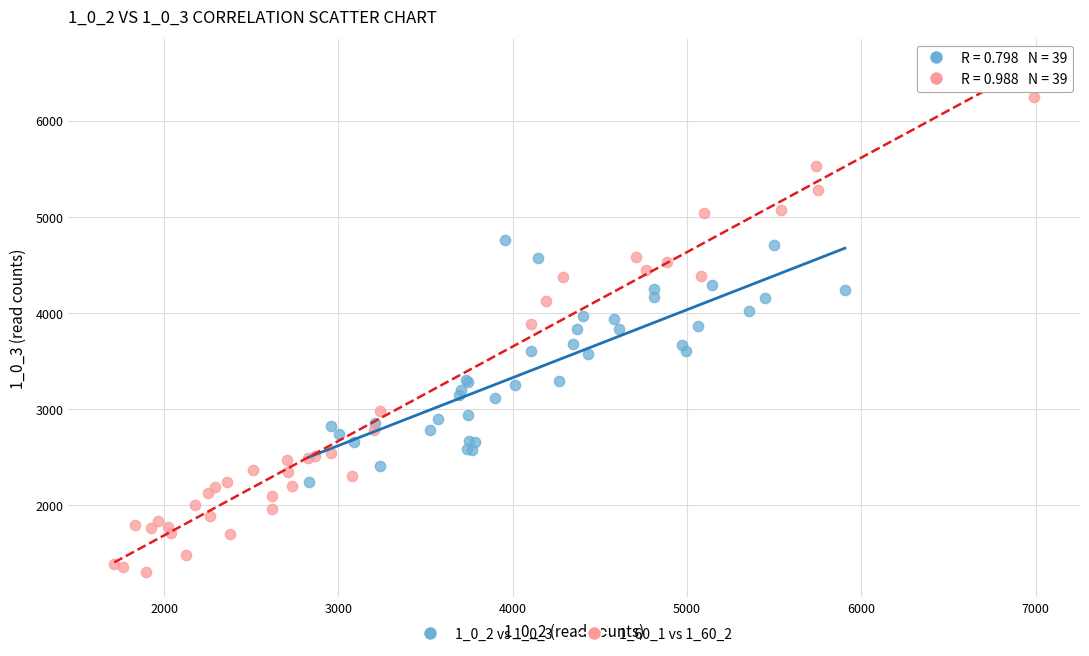

Which series has the widest spread of Y values?

1_60_1 vs 1_60_2